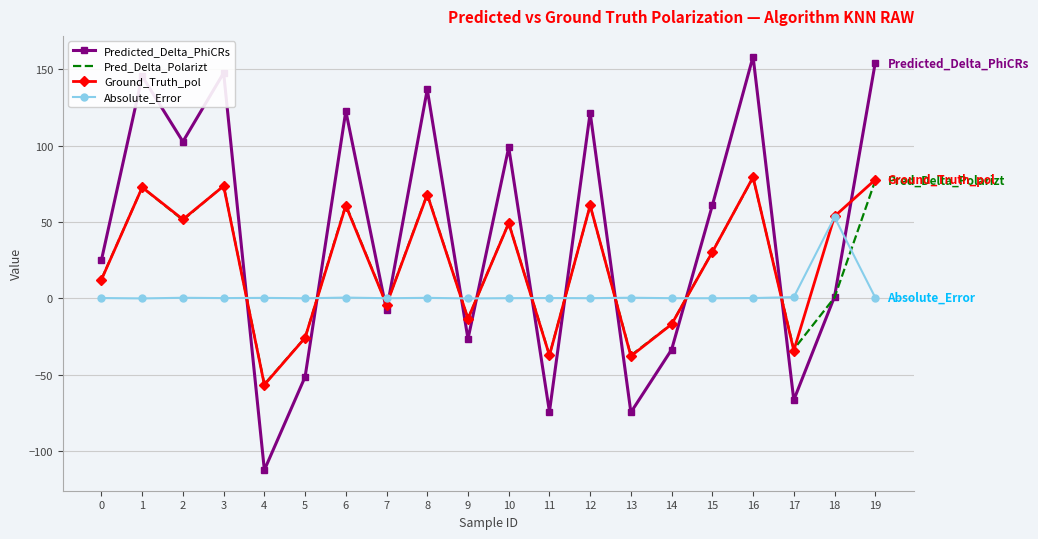

Which series ends up on top after the final intersection of Absolute_Error and Predicted_Delta_PhiCRs?

Predicted_Delta_PhiCRs